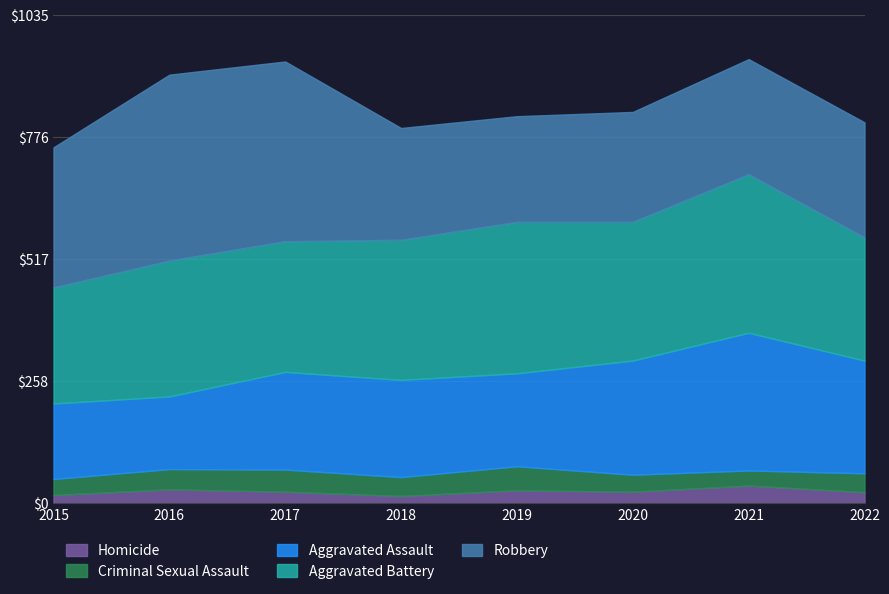

How many interior local peaks does the Aggravated Assault series have?

2